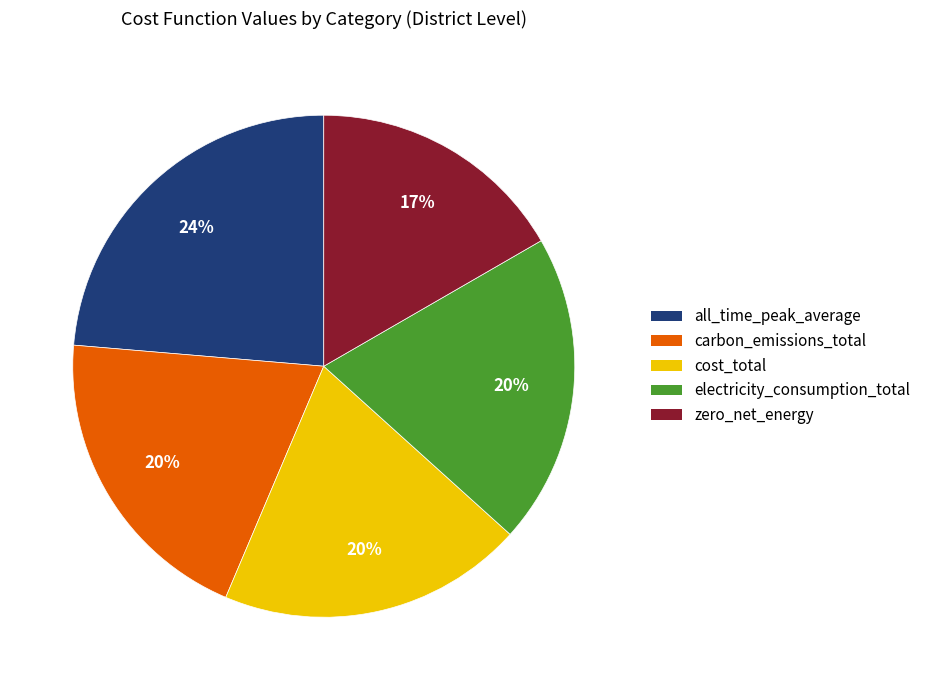

Is it true that all_time_peak_average is 32% of the pie?

False